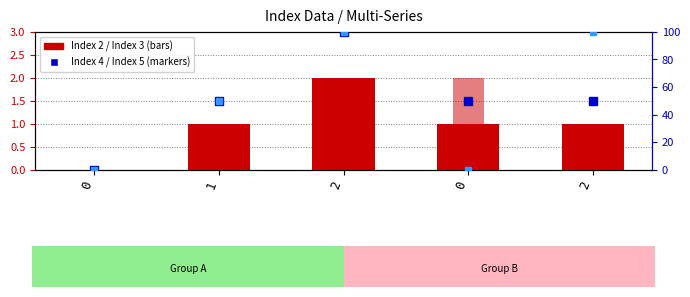

Which series has the largest range (max minus min)?

Index 4